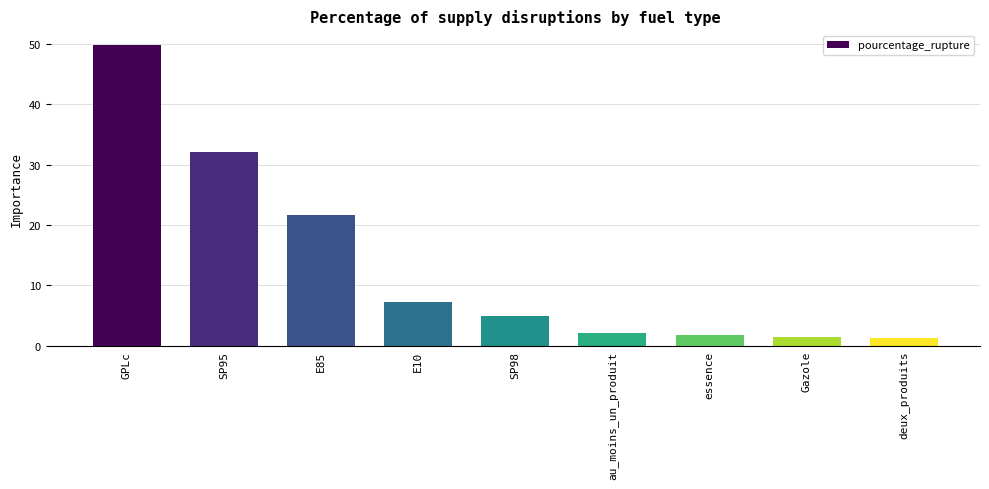

Between SP98 and SP95, which is larger?

SP95